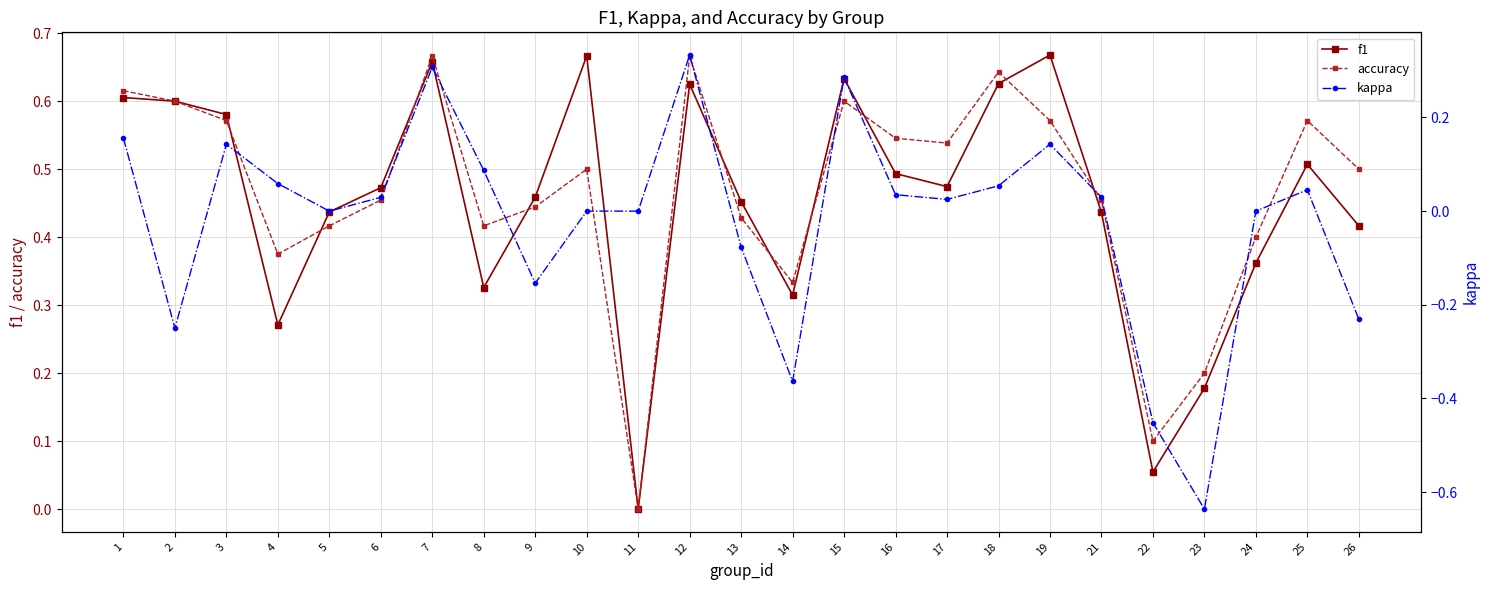

At which category is the sum across all series the highest?

7